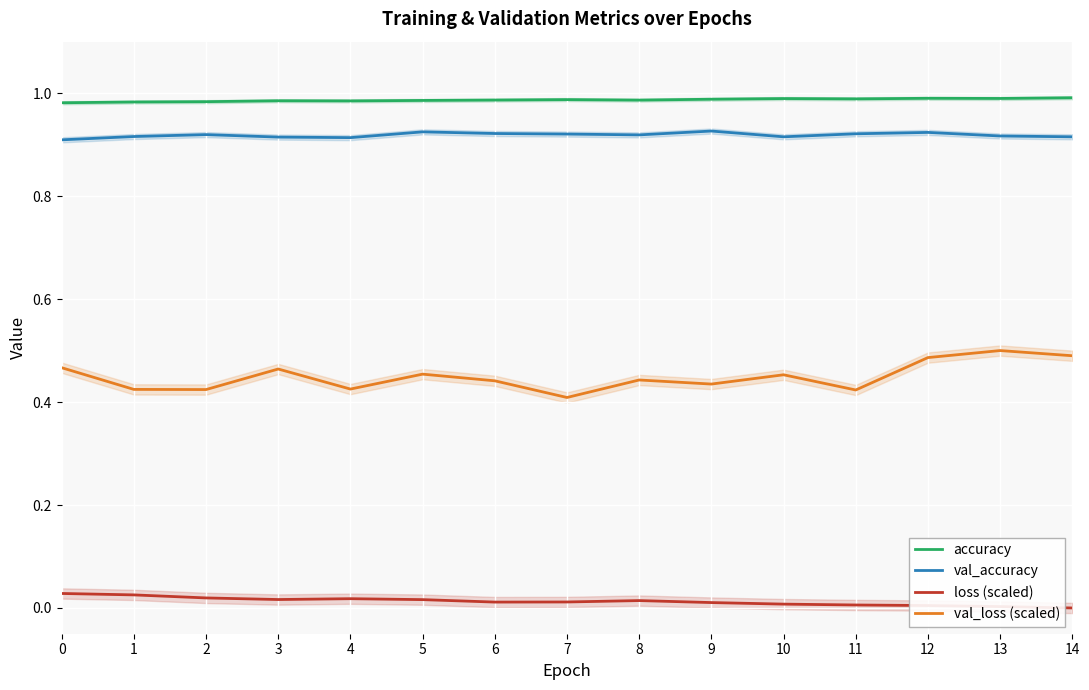

How many lines are shown in the chart?

4